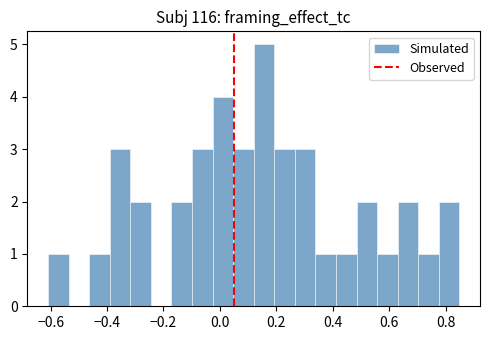

Read against the x-axis, roughly where is the centre of the tallest bar?

0.16